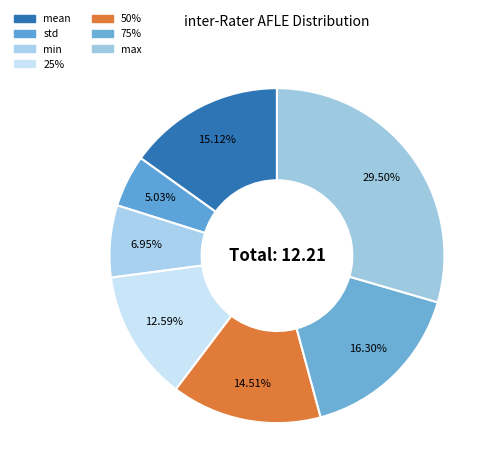

How many segments does this pie chart have?

7